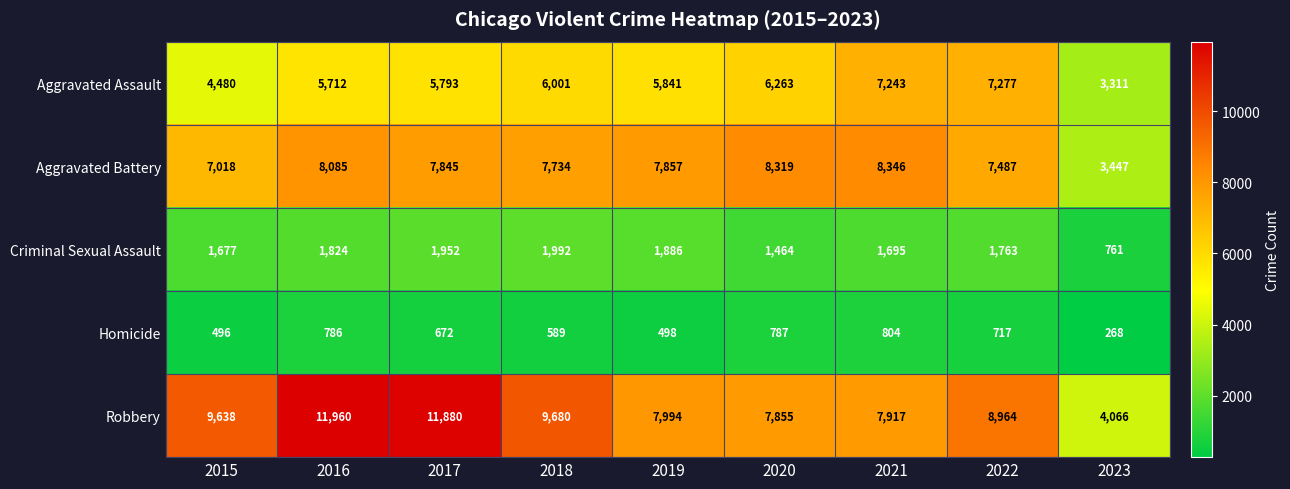

How many categories are shown in the chart?

9